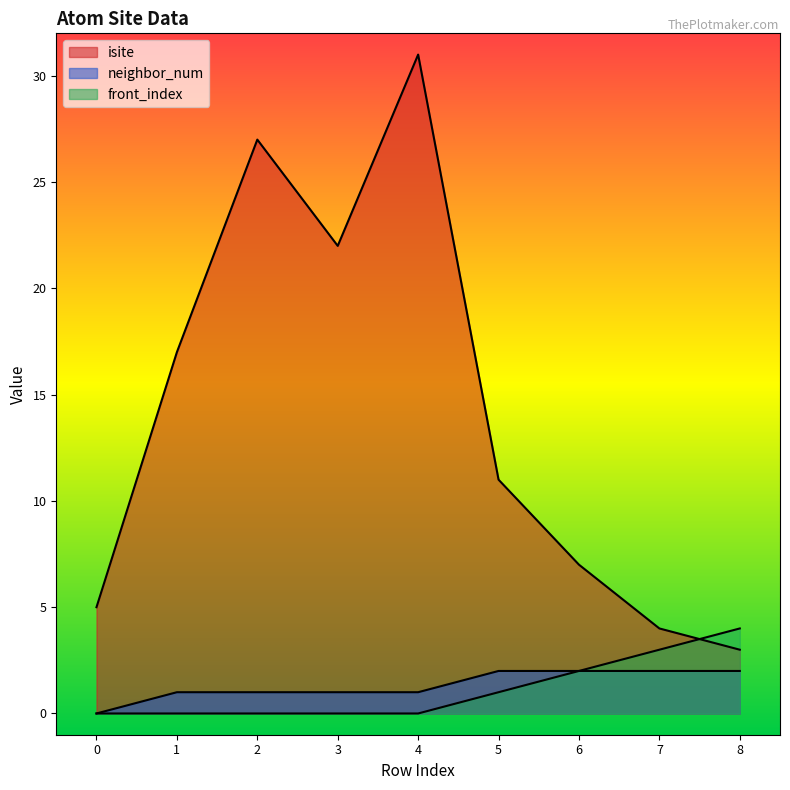

What is the difference between the neighbor_num values at 4 and 7?

1